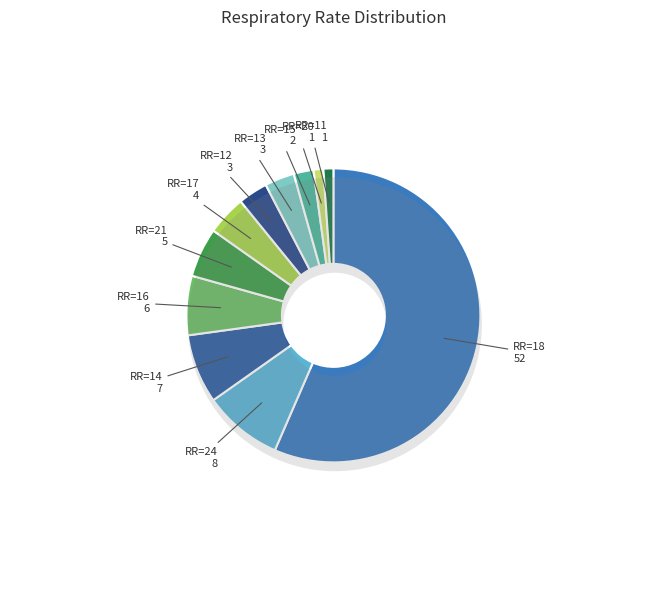

How many segments does this pie chart have?

12